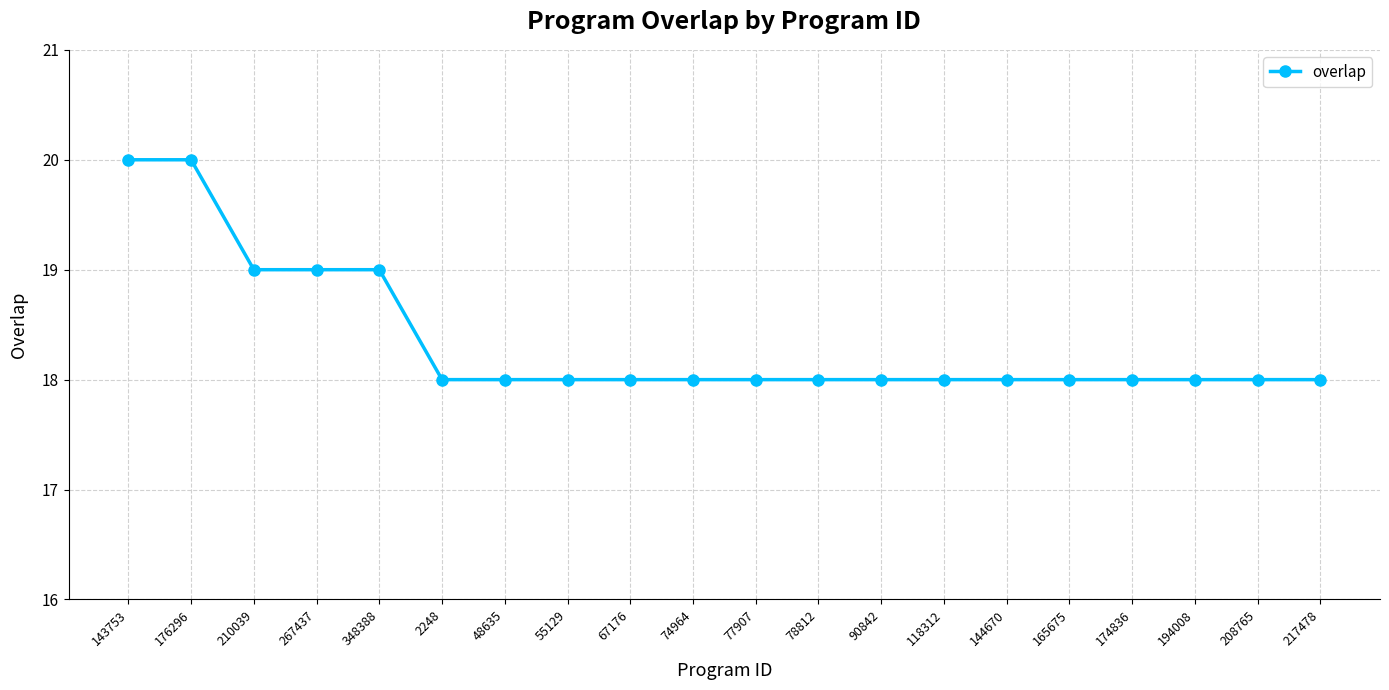

Reading right to left, what are all the values shown in this chart?

217478=18	208765=18	194008=18	174836=18	165675=18	144670=18	118312=18	90842=18	78812=18	77907=18	74964=18	67176=18	55129=18	48635=18	2248=18	348388=19	267437=19	210039=19	176296=20	143753=20